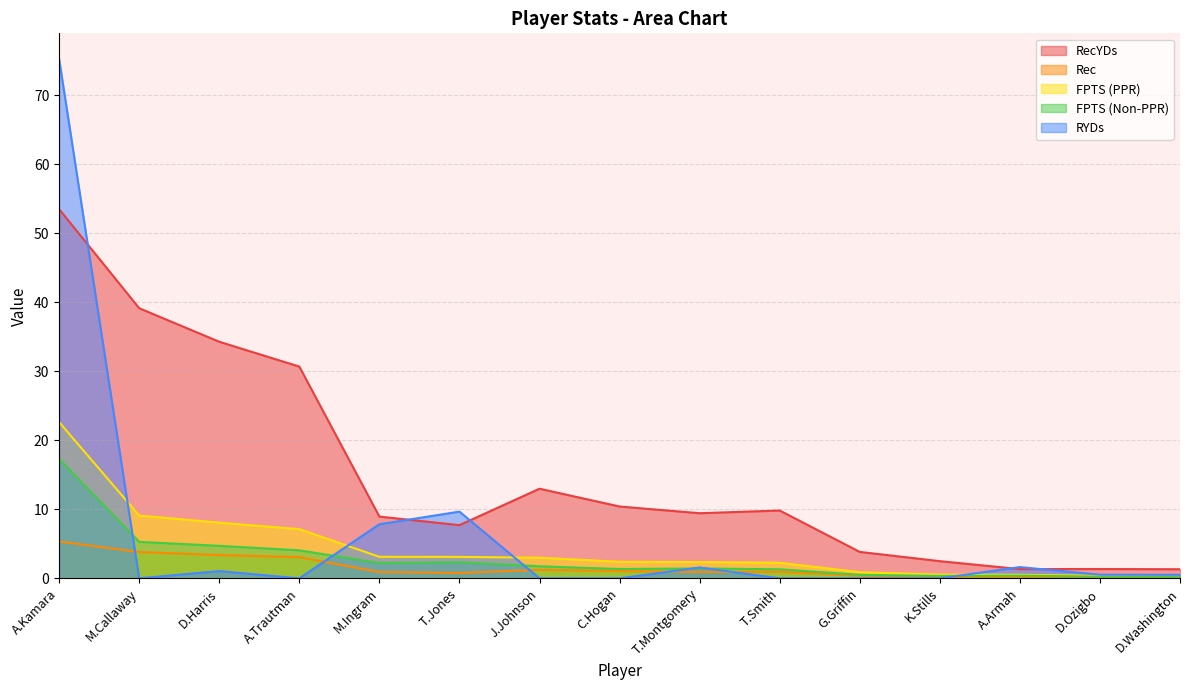

True or false: FPTS (PPR) and Rec intersect in this chart.

False